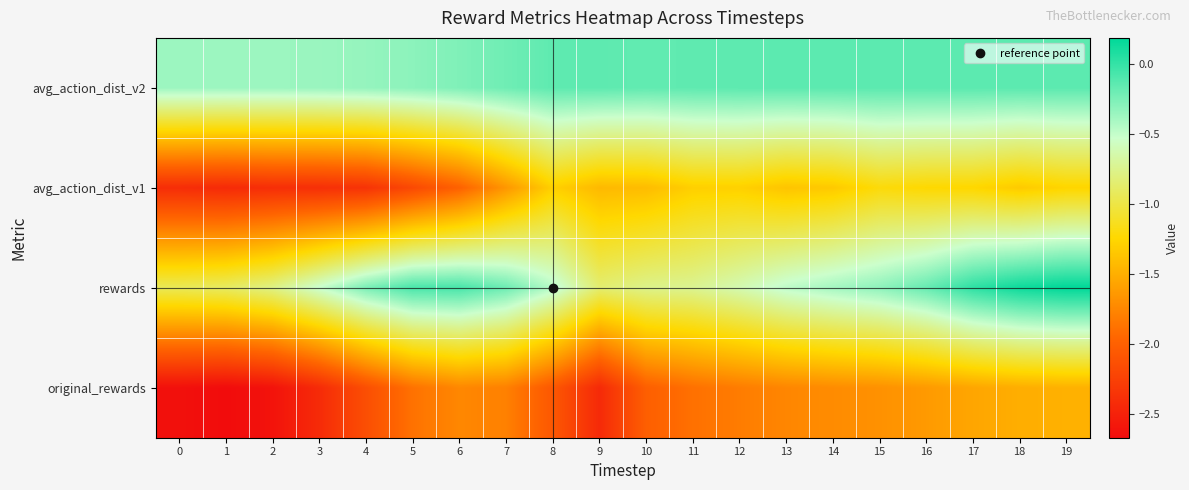

Reading left to right, list all the values displayed in this chart.

avg_action_dist_v2: 0=-0.4	1=-0.4	2=-0.4	3=-0.4	4=-0.3	5=-0.3	6=-0.3	7=-0.2	8=-0.2	9=-0.1	10=-0.2	11=-0.2	12=-0.1	13=-0.1	14=-0.1	15=-0.1	16=-0.1	17=-0.1	18=-0.1	19=-0.1
avg_action_dist_v1: 0=-2.4	1=-2.4	2=-2.4	3=-2.4	4=-2.4	5=-2.2	6=-2.0	7=-1.6	8=-1.3	9=-1.4	10=-1.4	11=-1.3	12=-1.3	13=-1.4	14=-1.3	15=-1.2	16=-1.2	17=-1.3	18=-1.3	19=-1.3
rewards: 0=-0.9	1=-0.9	2=-0.8	3=-0.5	4=-0.2	5=-0.1	6=-0.1	7=-0.2	8=-0.5	9=-0.9	10=-0.8	11=-0.7	12=-0.6	13=-0.5	14=-0.4	15=-0.3	16=-0.2	17=0.0	18=0.1	19=0.2
original_rewards: 0=-2.6	1=-2.7	2=-2.6	3=-2.4	4=-2.1	5=-1.9	6=-1.7	7=-1.8	8=-2.1	9=-2.4	10=-2.0	11=-1.9	12=-1.8	13=-1.8	14=-1.7	15=-1.7	16=-1.6	17=-1.6	18=-1.5	19=-1.5